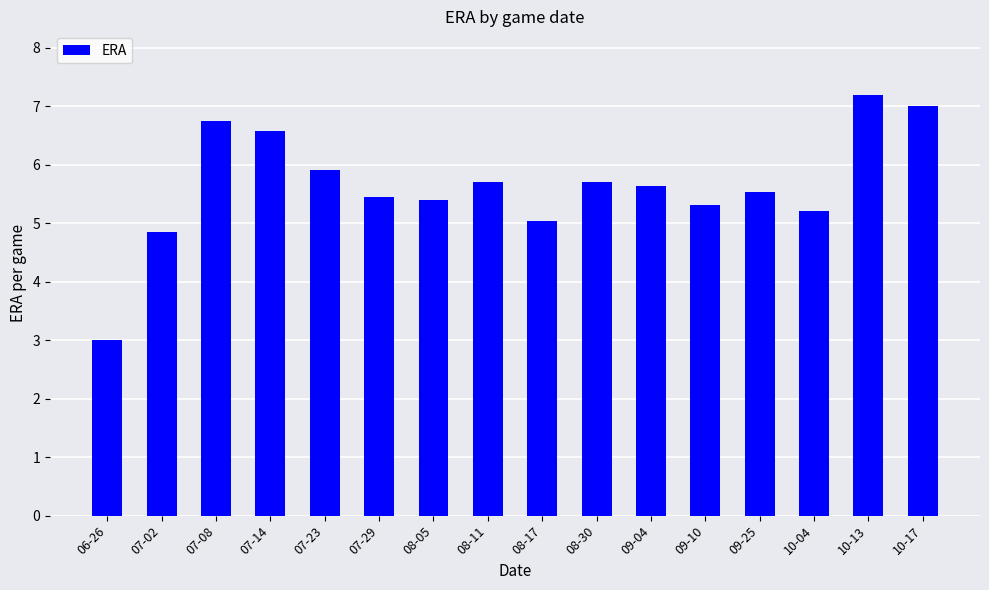

What is the sum of all values?

90.3